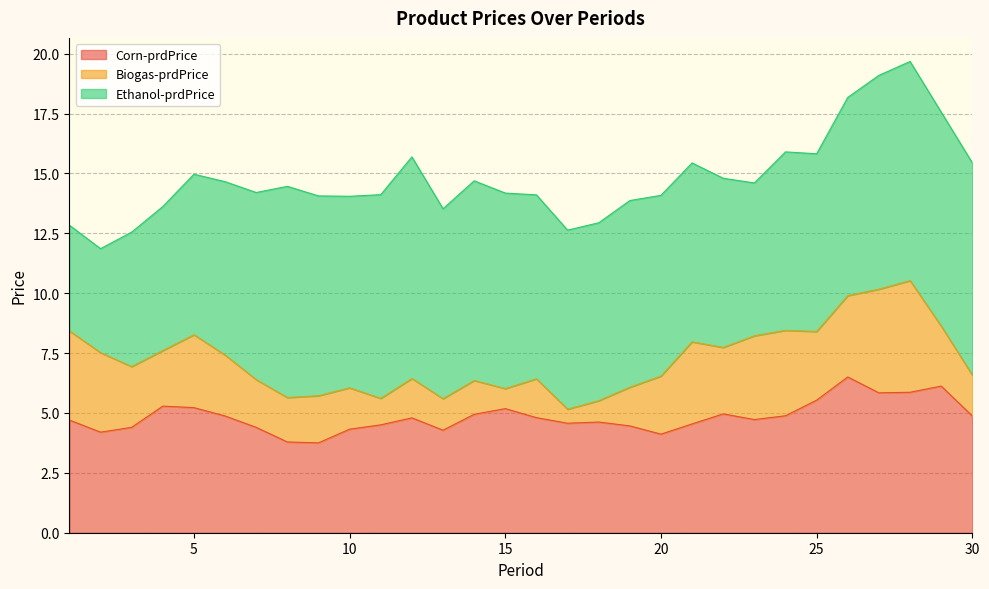

Between which two adjacent categories do Corn-prdPrice and Ethanol-prdPrice first intersect?

1 and 2